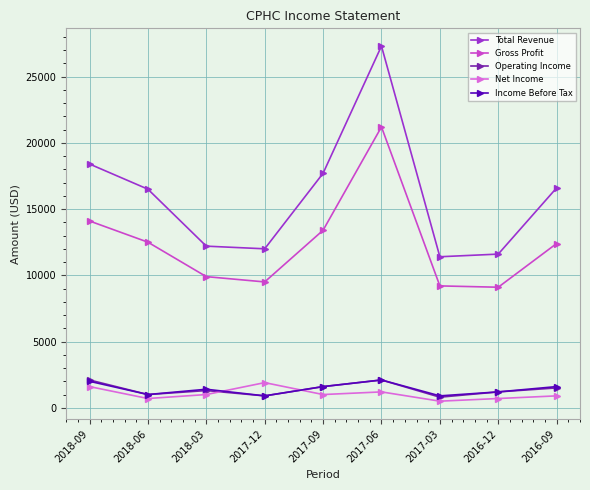

True or false: Total Revenue and Operating Income cross at least once.

False